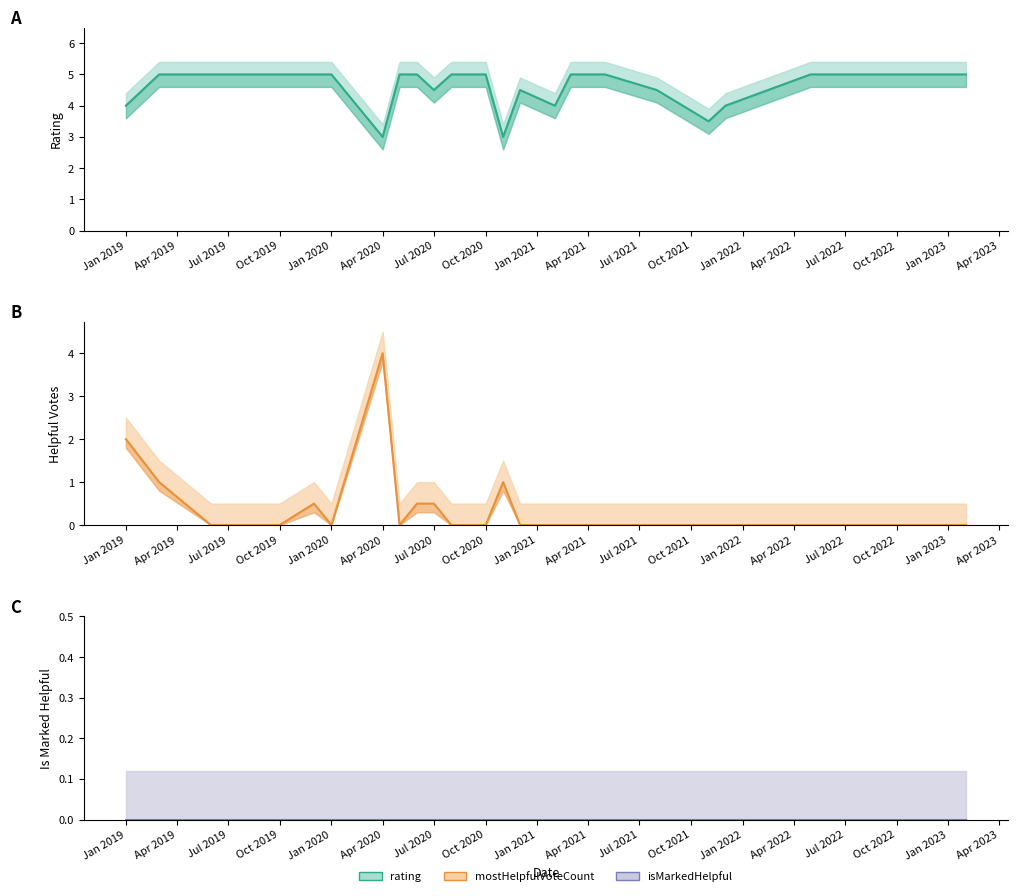

At which category does the chart reach its minimum across all series?

Jul 2019